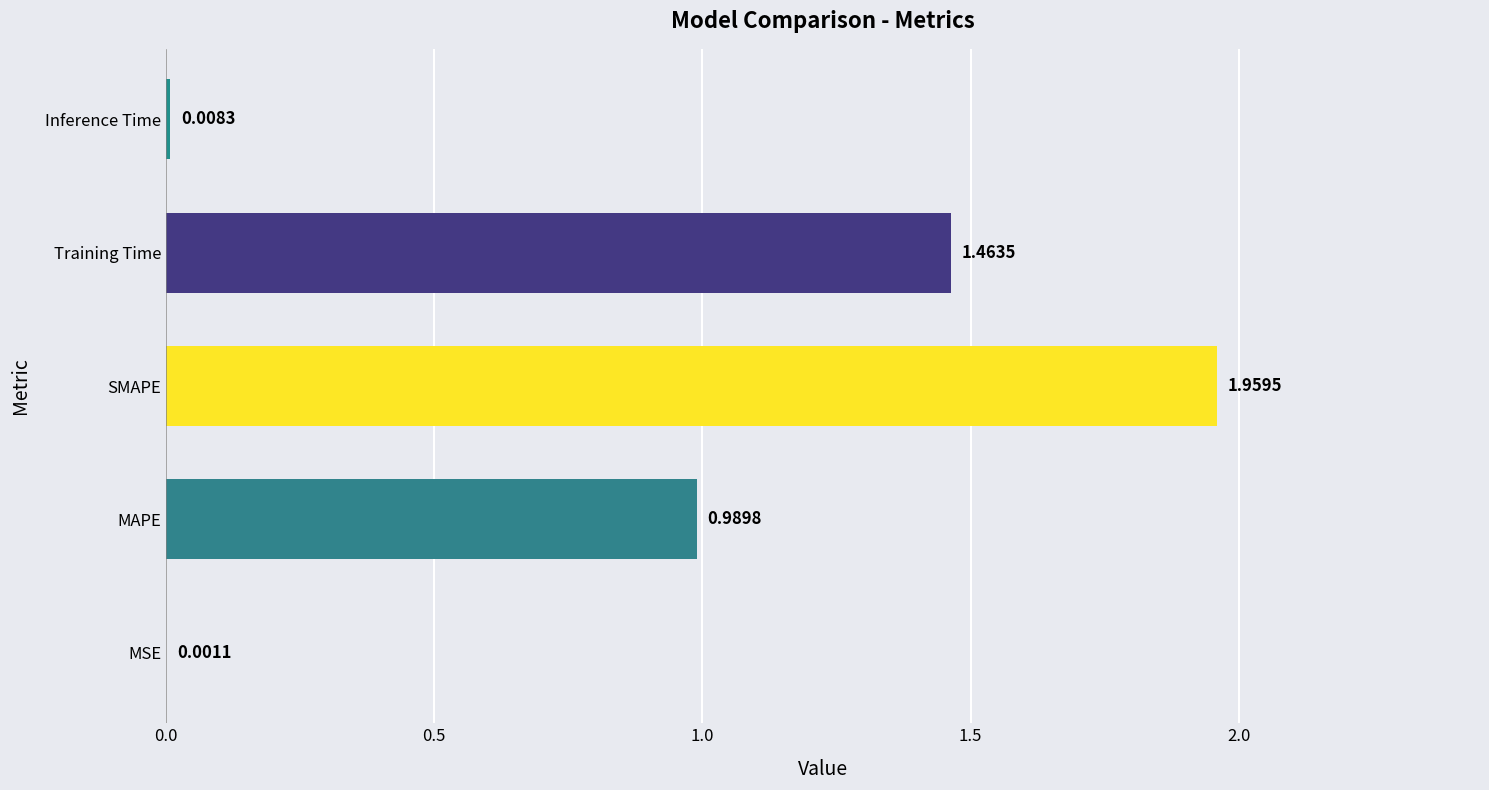

What is the sum of all values?

4.4